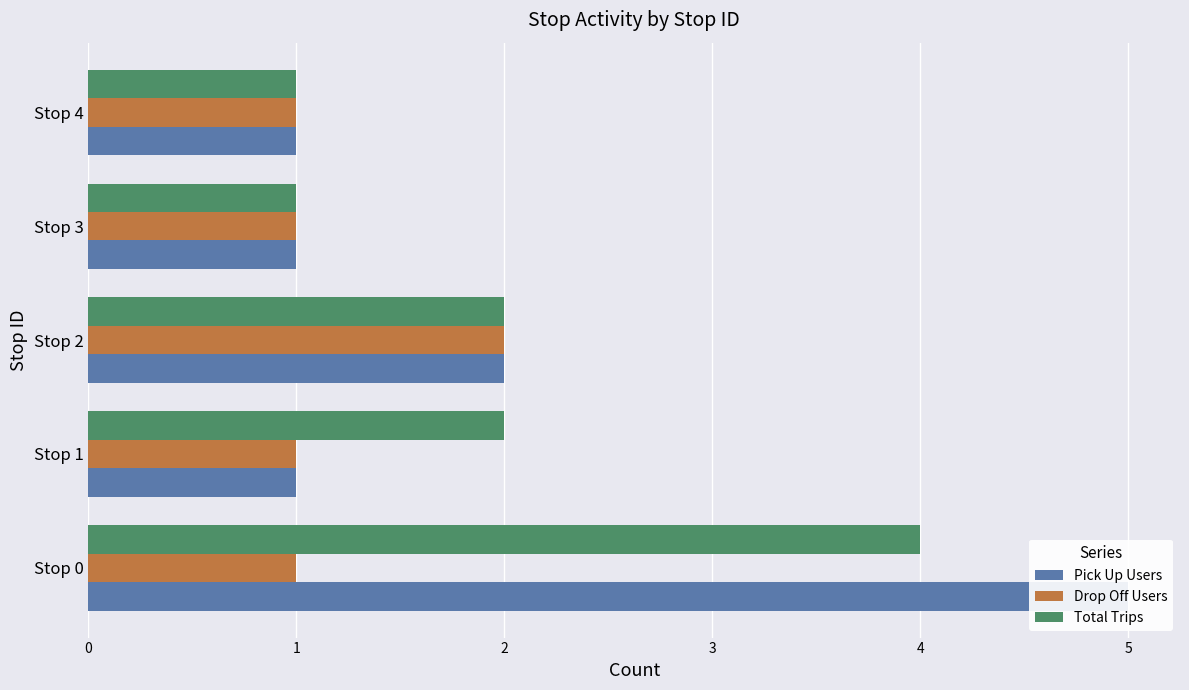

Which series has the widest spread of values?

Pick Up Users